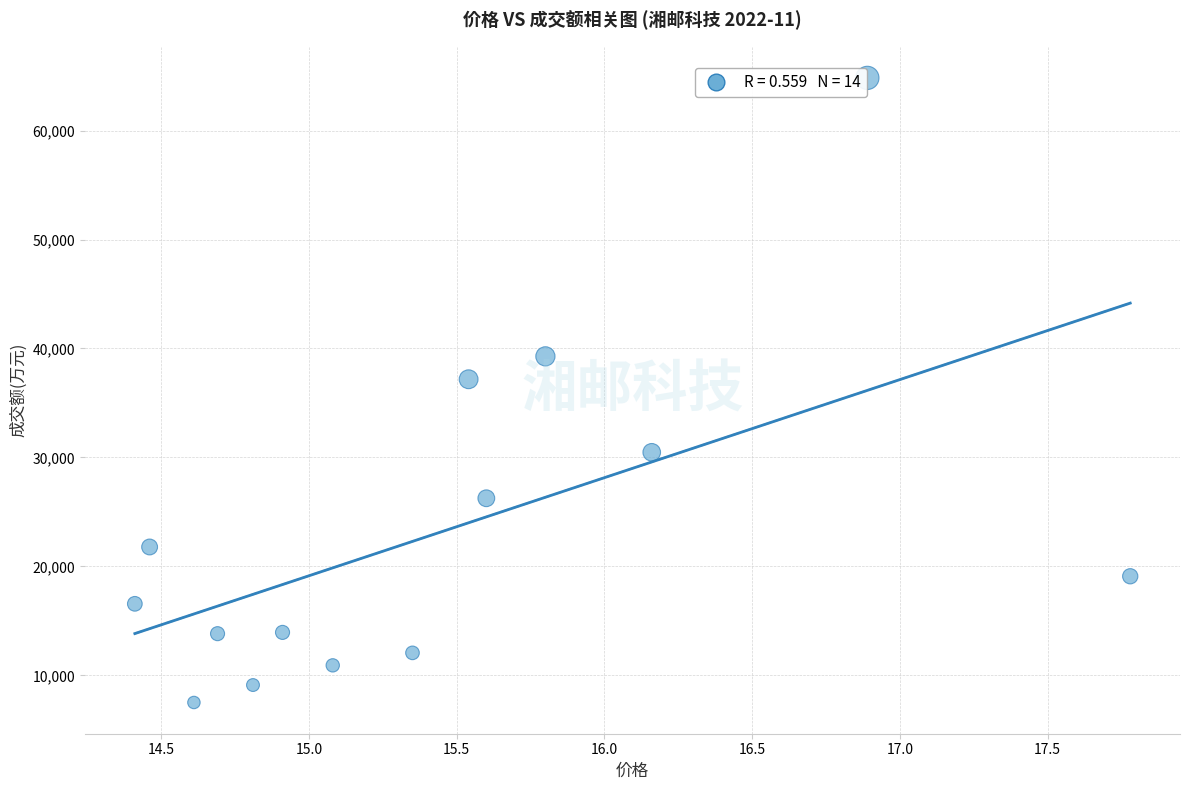

What is the range of Y values (max minus min)?

57335